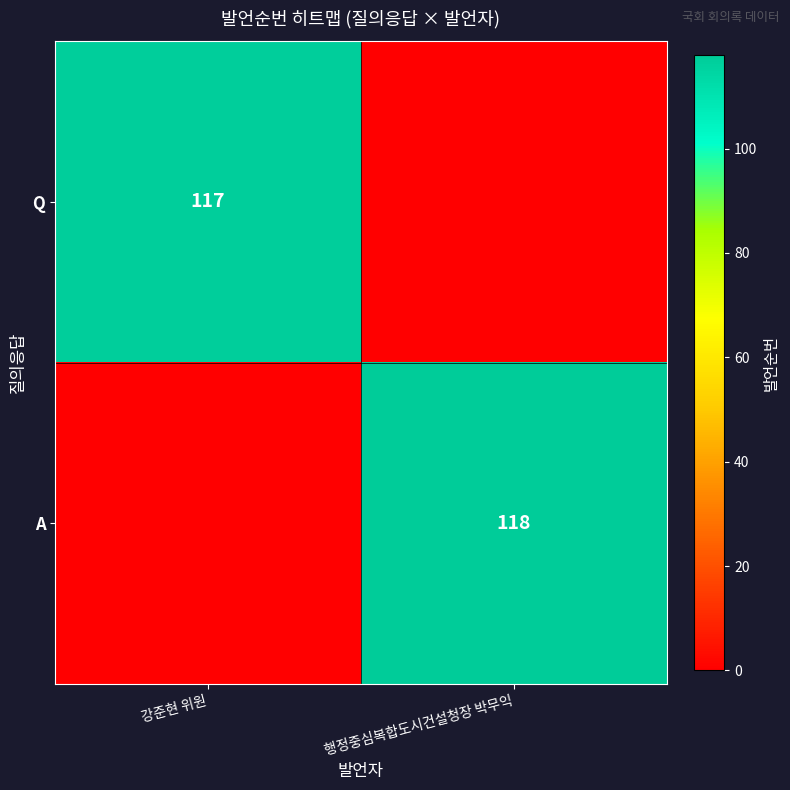

Is it true that A equals 118 at 행정중심복합도시건설청장 박무익?

True